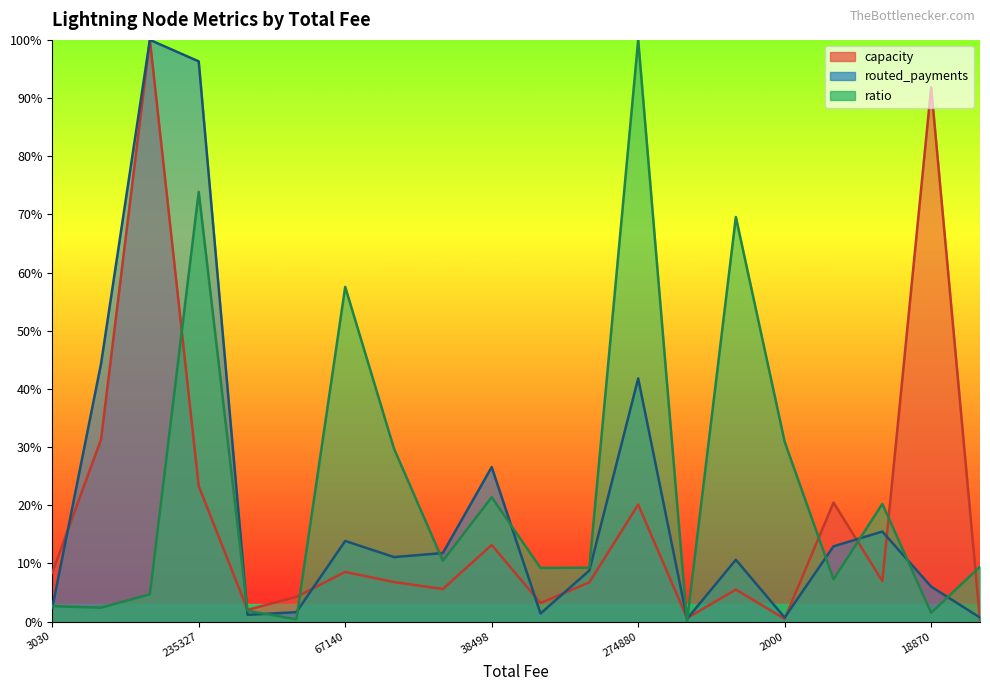

Count the number of categories in the chart.

20